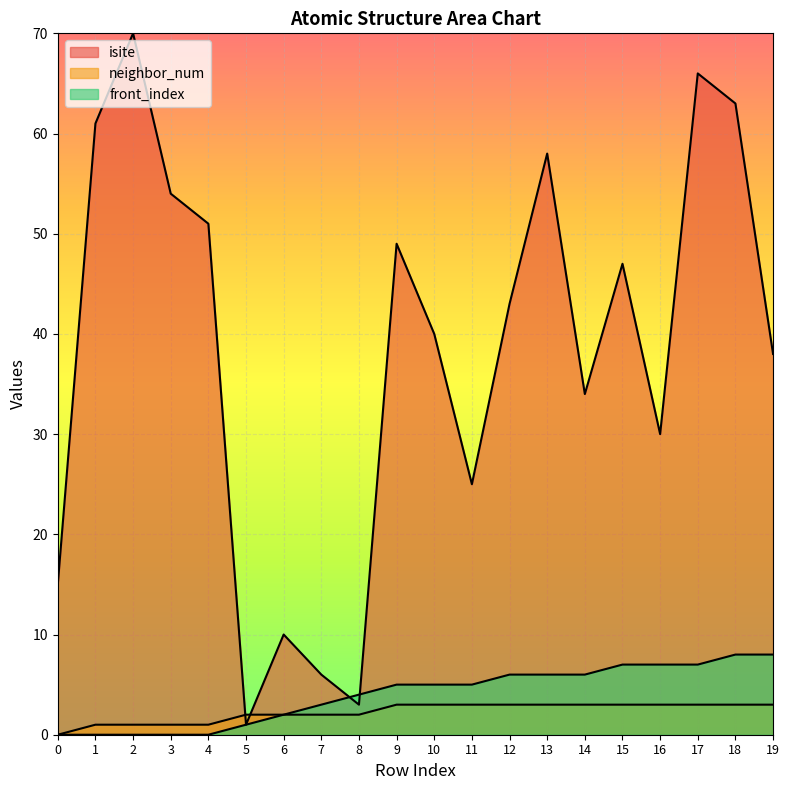

What are all the series names shown in the legend?

isite, neighbor_num, front_index